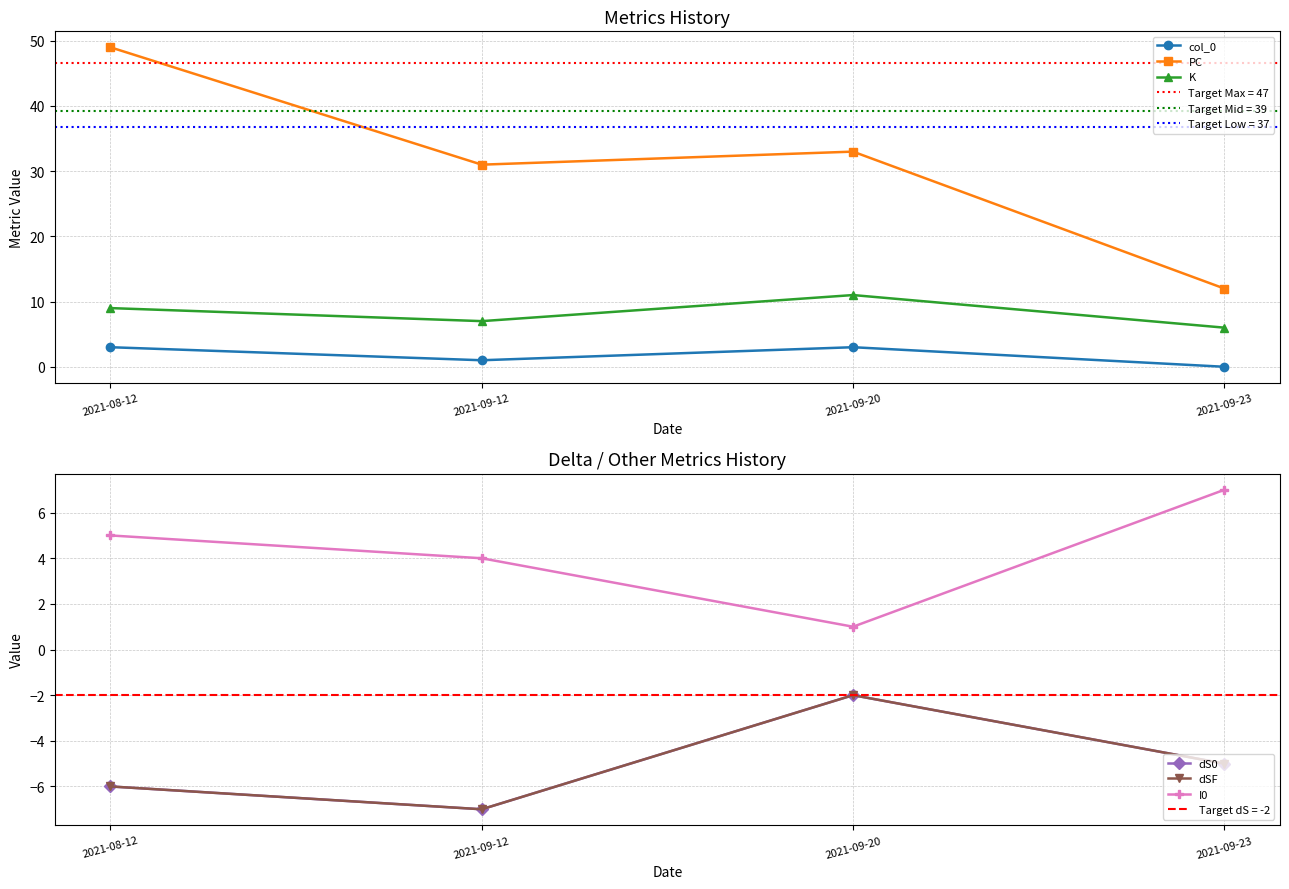

Where does the K series first go above 9?

2021-09-20